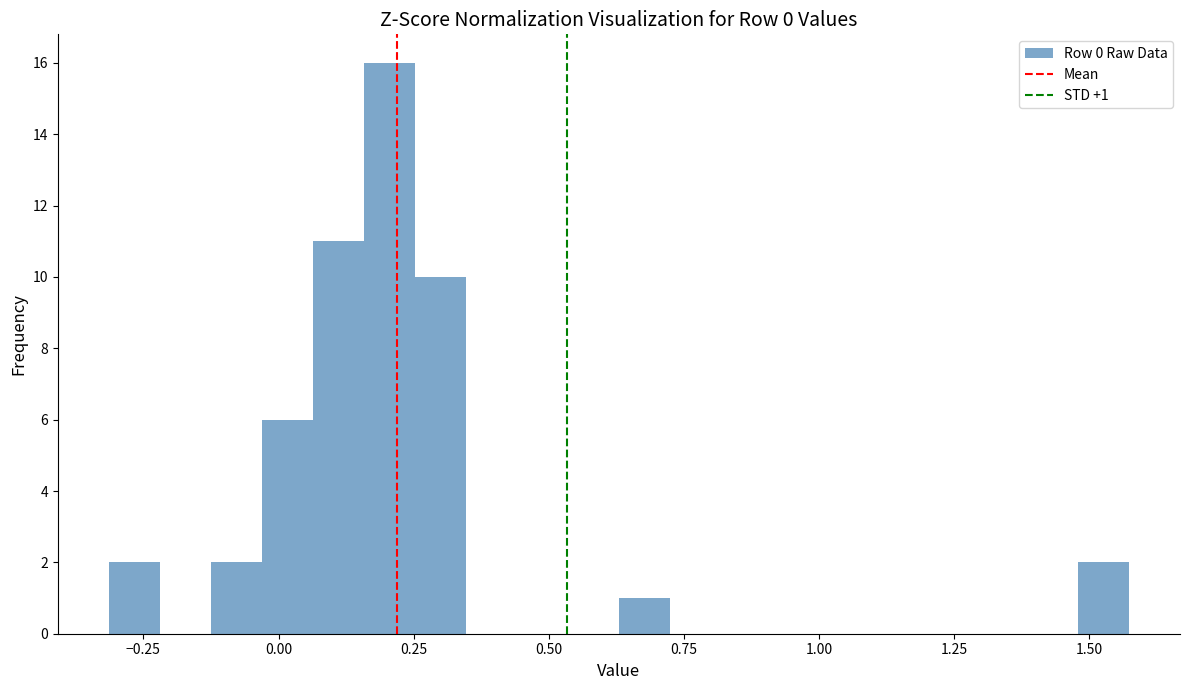

Read against the x-axis, roughly where is the centre of the tallest bar?

0.20